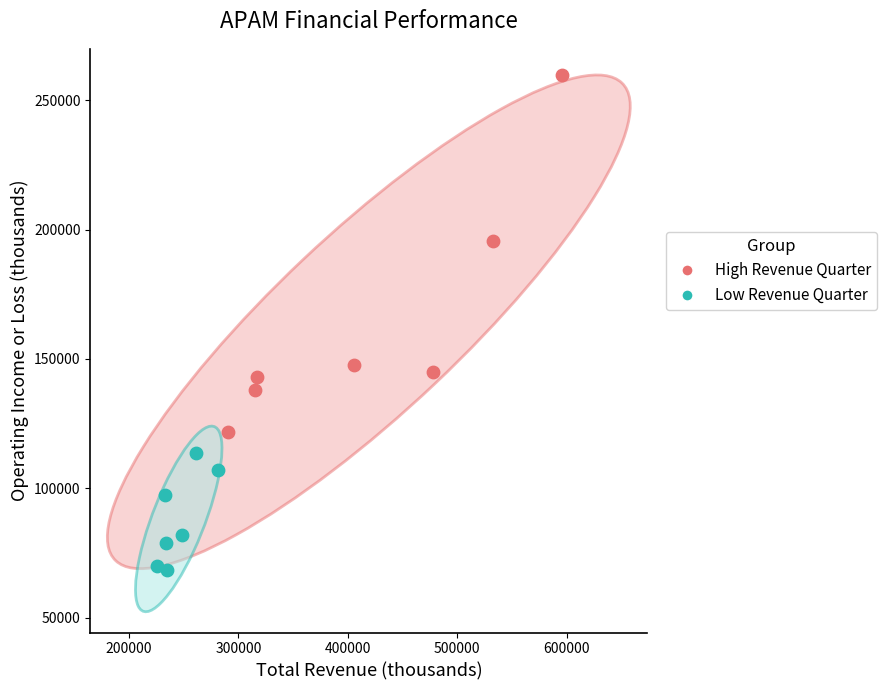

Which series contains the highest Y value?

High Revenue Quarter